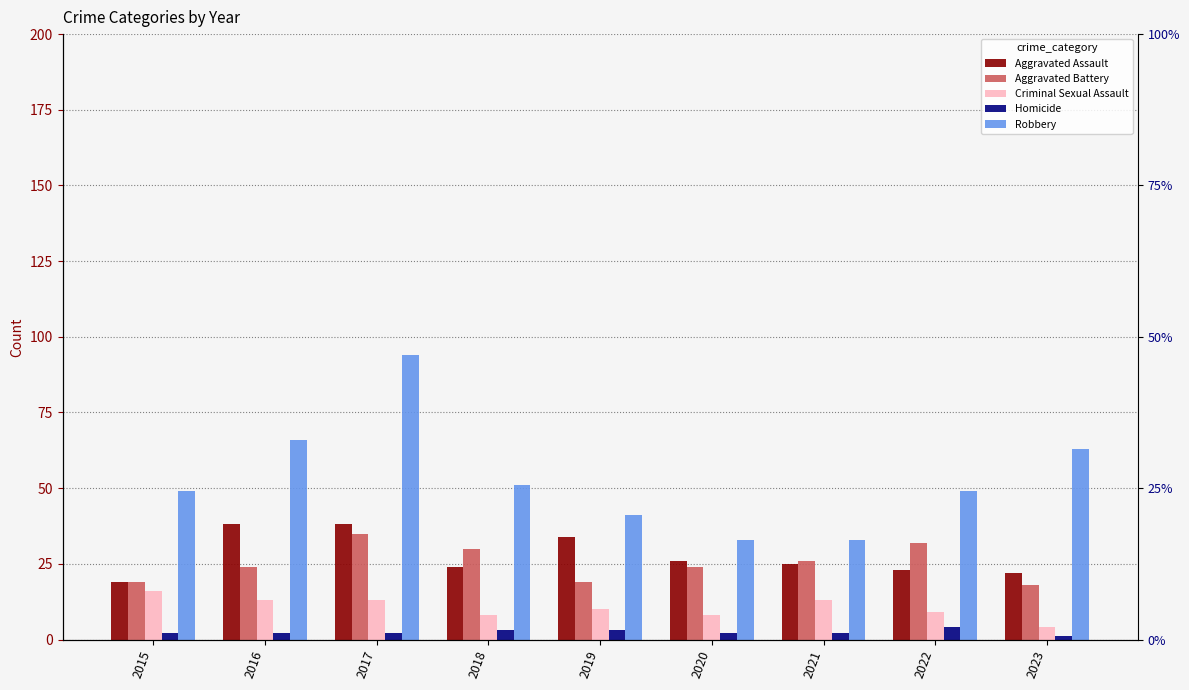

Count the number of categories in the chart.

9